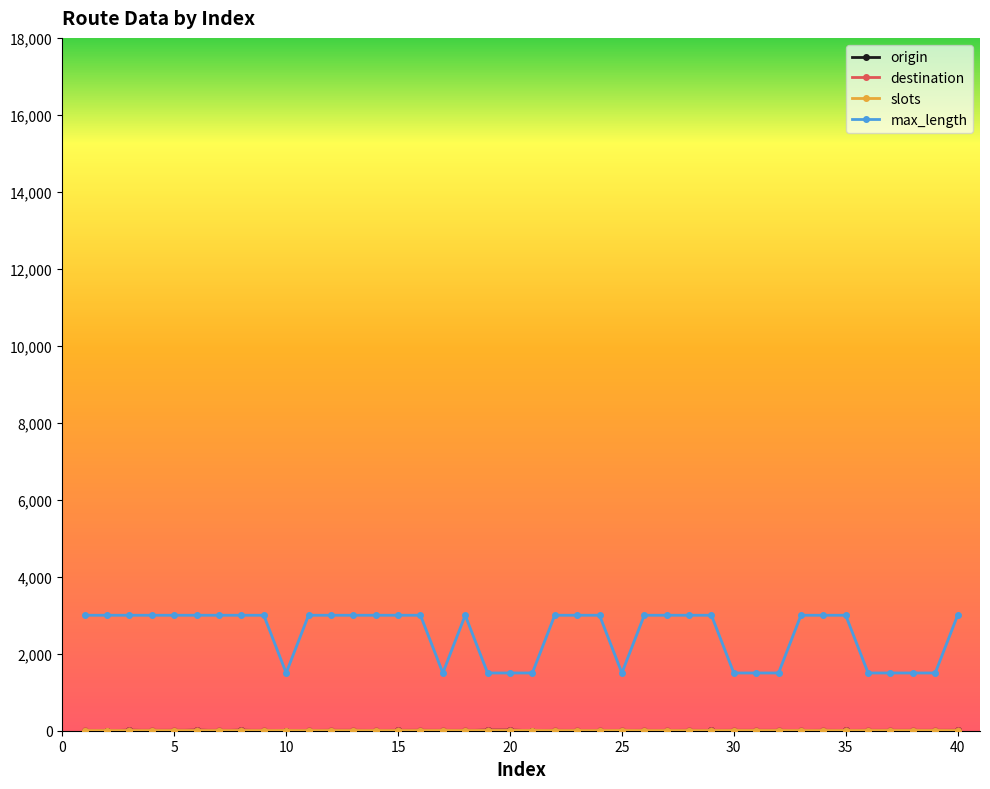

At how many categories does at least one series exceed 759?

40